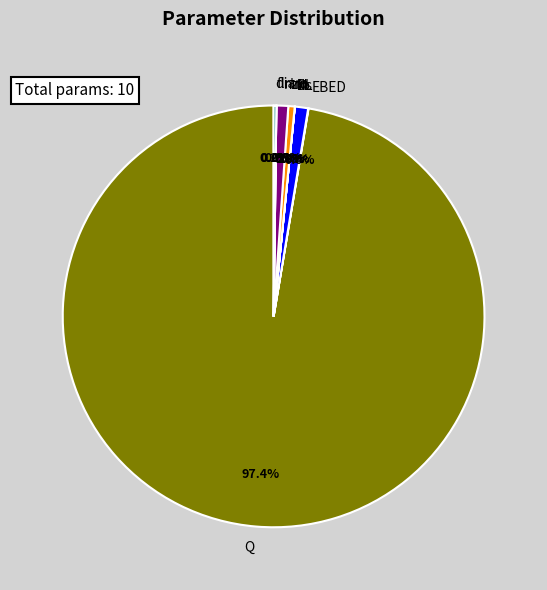

Which has a higher value, nr or Ds?

nr